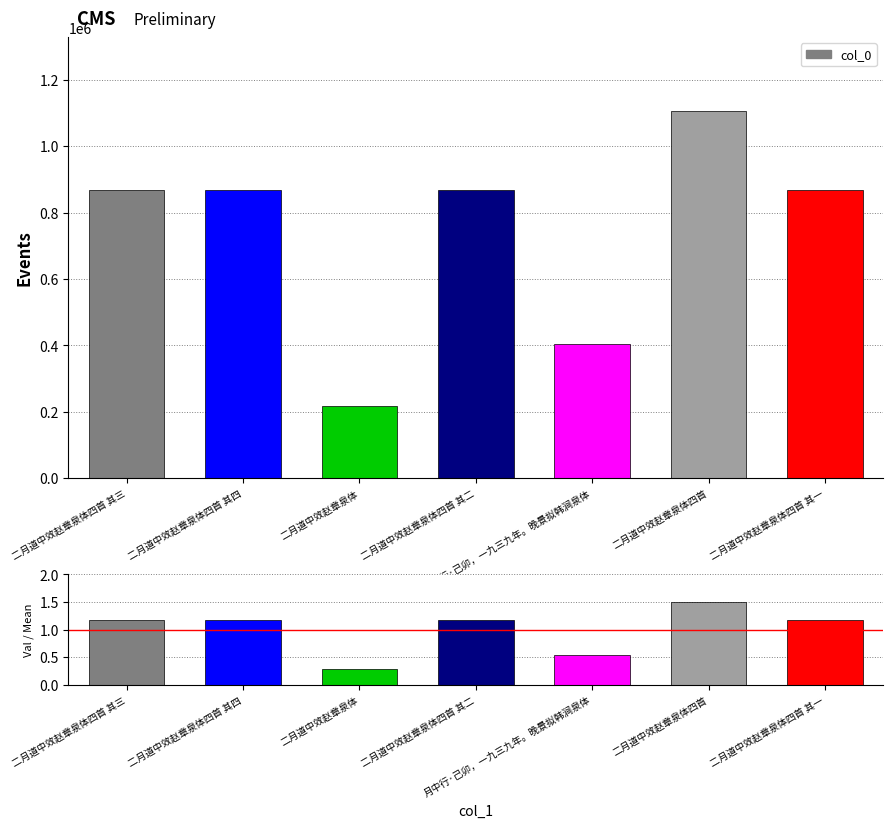

Between 二月道中效赵章泉体四首 其四 and 二月道中效赵章泉体四首 其二, which is larger?

二月道中效赵章泉体四首 其二